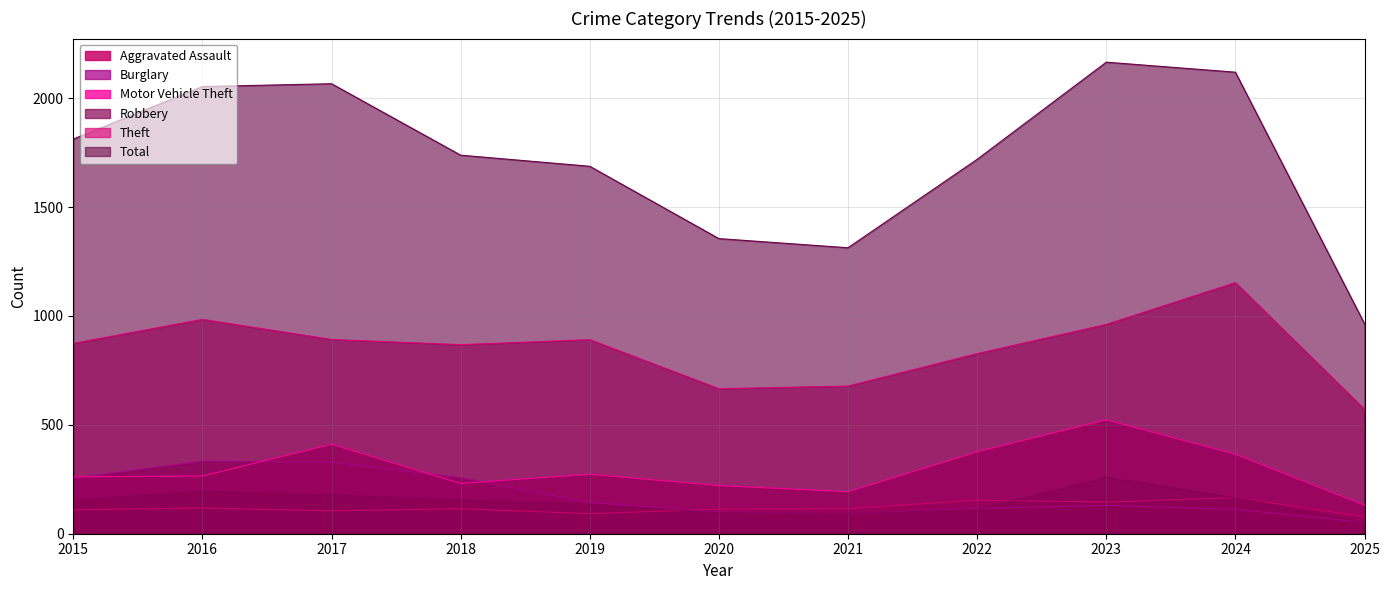

Which category has the lowest value in the Aggravated Assault series?

2025